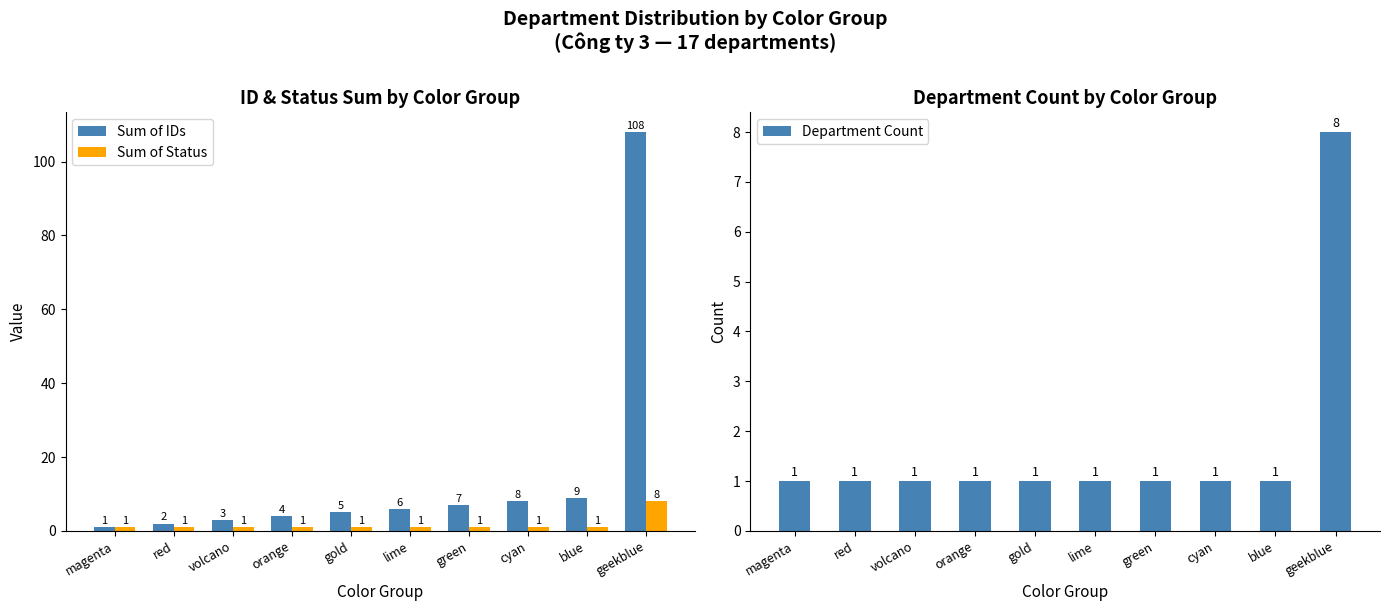

Rank the series at magenta from lowest to highest value.

Sum of IDs, Sum of Status, Department Count